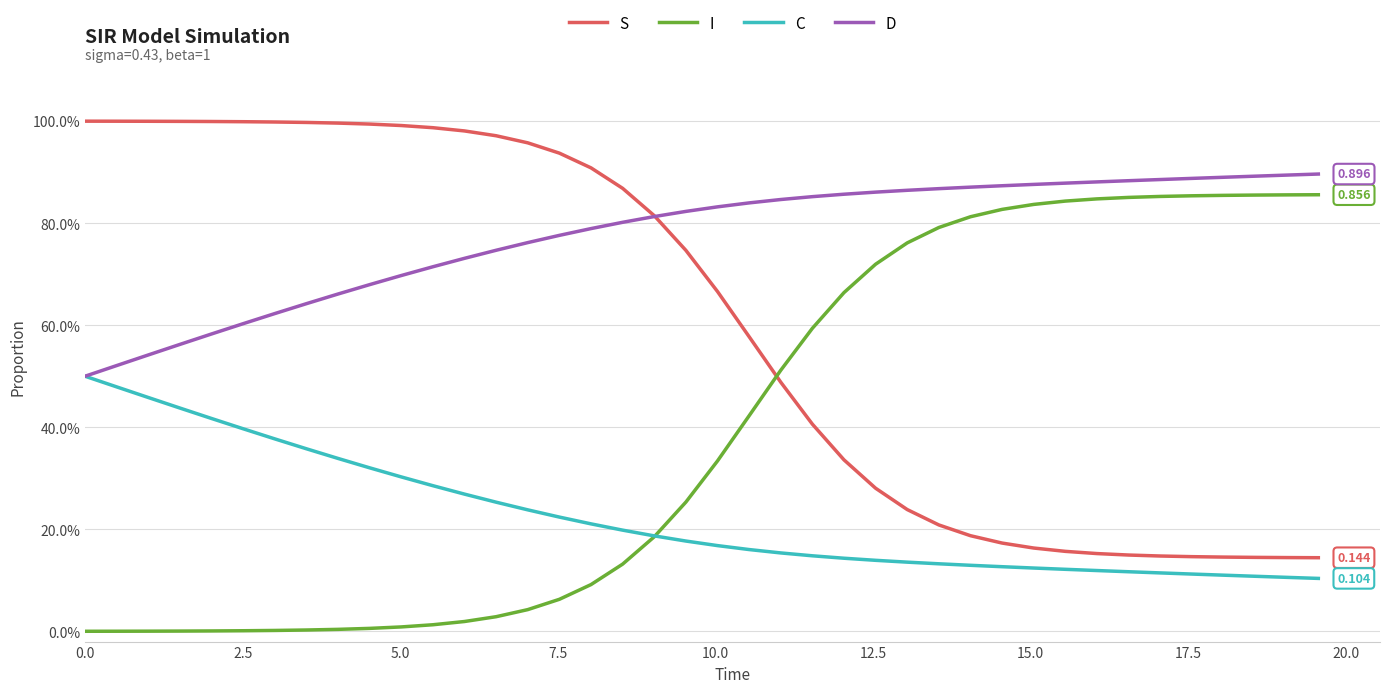

What are all the series names shown in the legend?

S, I, C, D